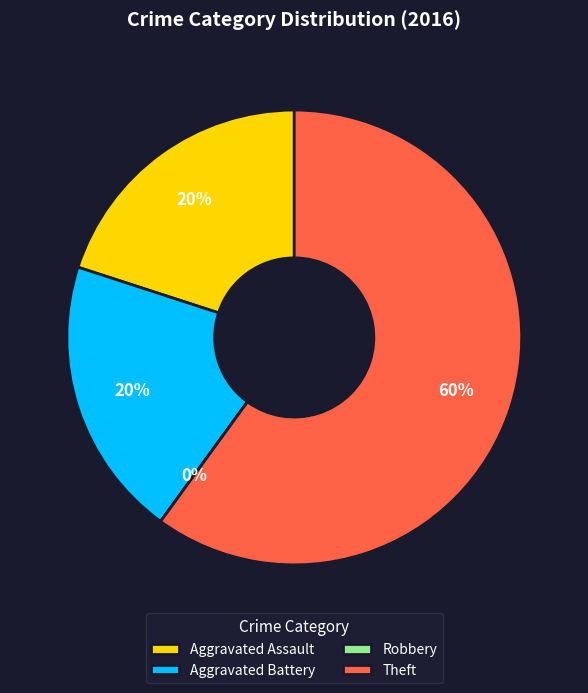

To the nearest percent, what is the difference between the Robbery and Theft slice percentages?

60%